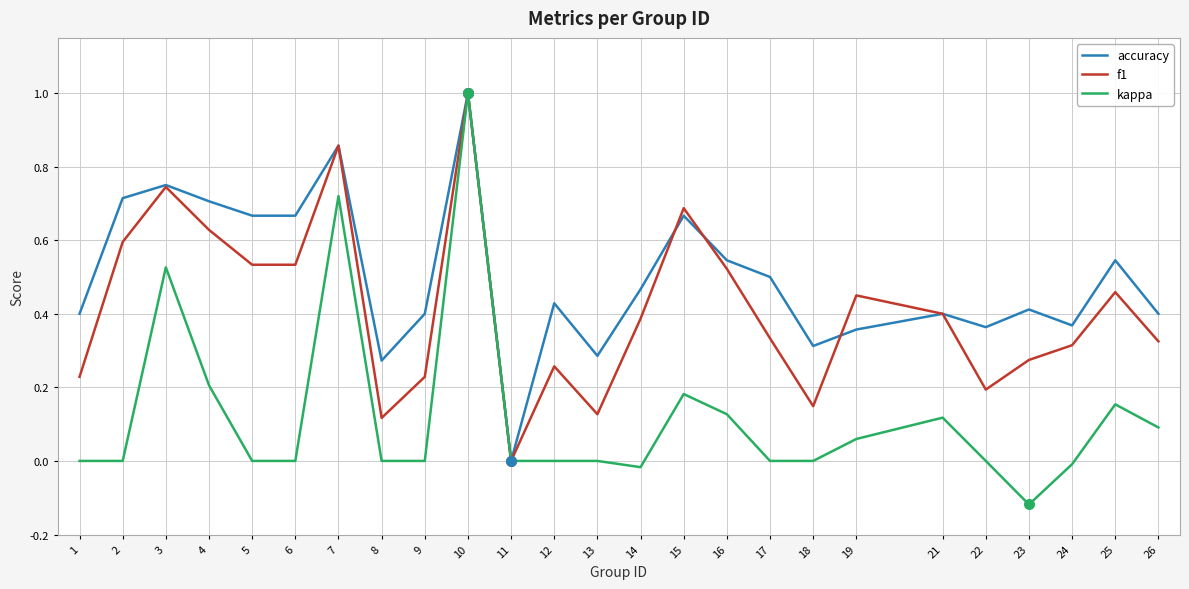

Which series changed the most between 12 and 19?

f1